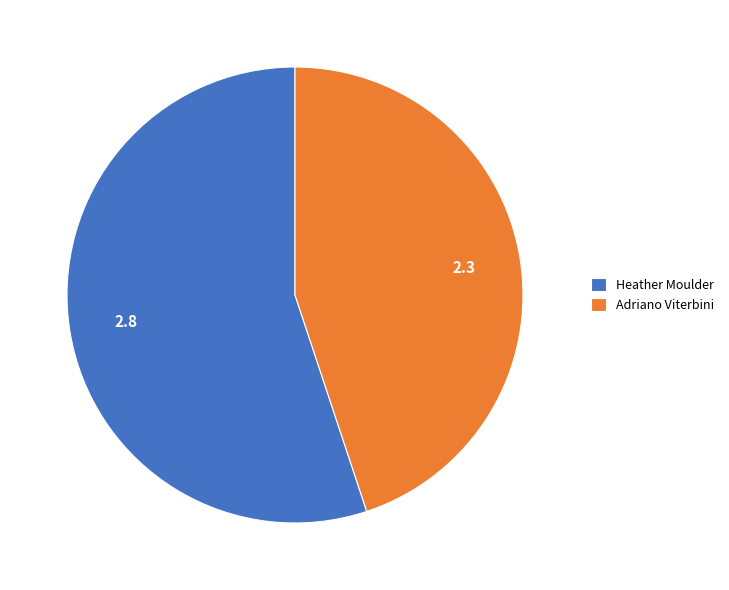

Which category has the biggest portion of the pie?

Heather Moulder